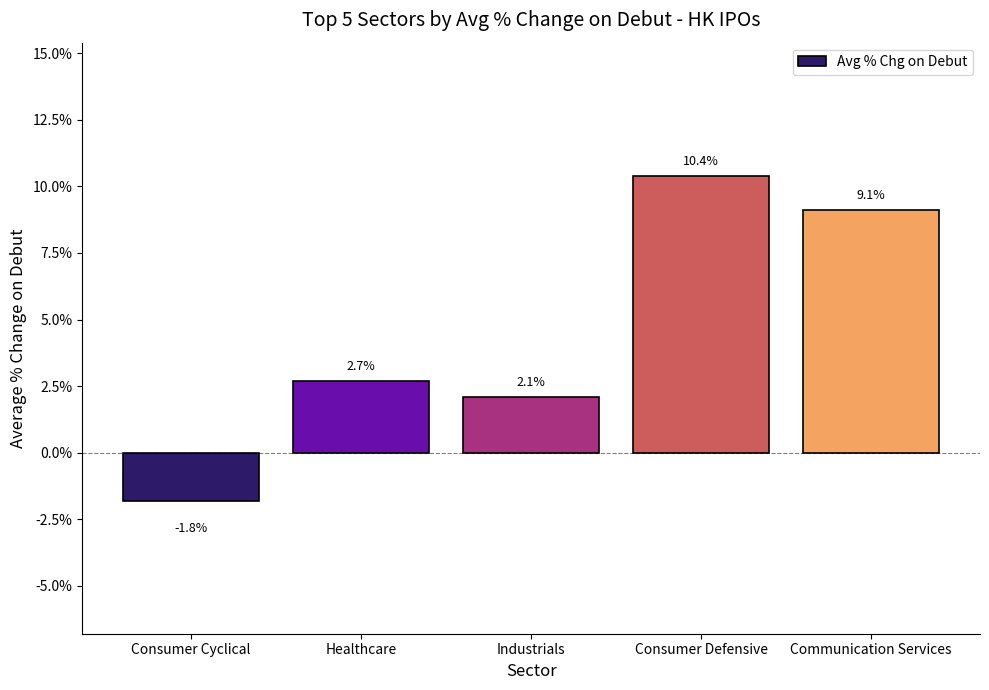

Are the bars horizontal?

No